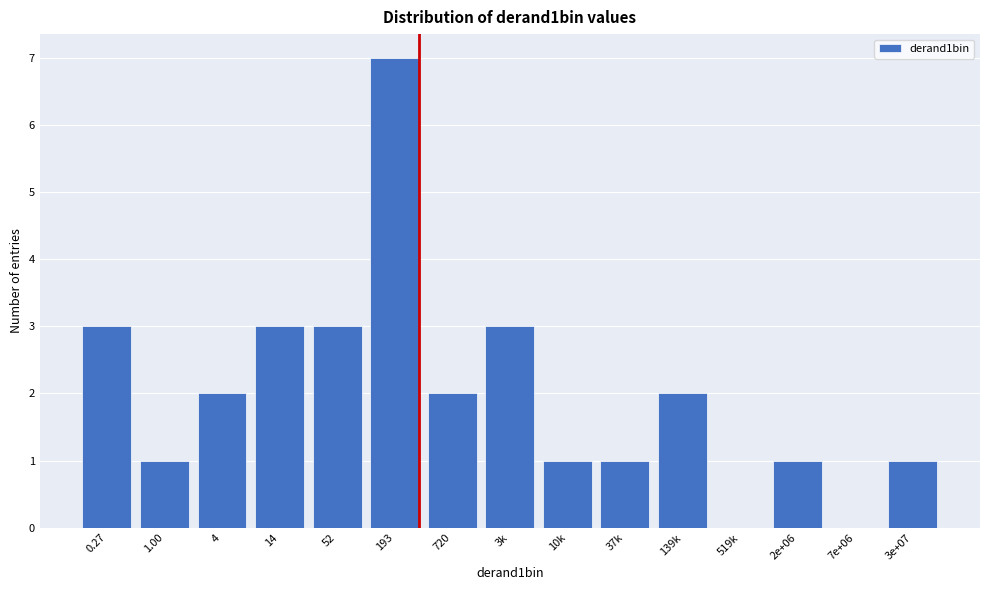

Reading left to right, transcribe all the data shown in this chart.

0.27=3	1.00=1	4=2	14=3	52=3	193=7	720=2	3k=3	10k=1	37k=1	139k=2	519k=0	2e+06=1	7e+06=0	3e+07=1